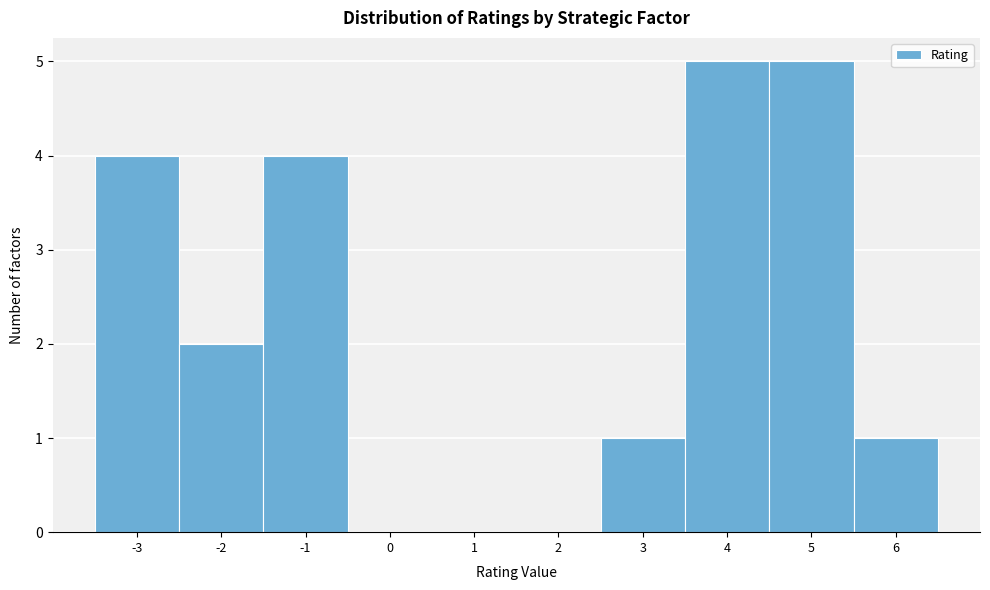

Reading left to right, transcribe this chart: for each bar, give the range it covers on the x-axis and its height. The values are not printed on the chart, so give them approximately, as read against the axis.

-3.5 to -2.5: 4
-2.5 to -1.5: 2
-1.5 to -0.5: 4
-0.5 to 0.5: 0
0.5 to 1.5: 0
1.5 to 2.5: 0
2.5 to 3.5: 1
3.5 to 4.5: 5
4.5 to 5.5: 5
5.5 to 6.5: 1